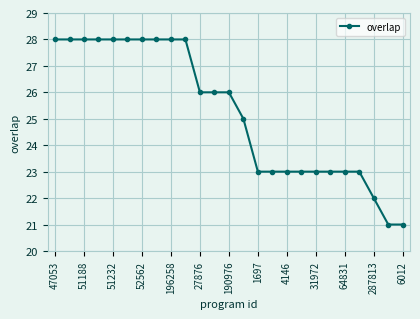

What is the maximum value shown in the chart?

28